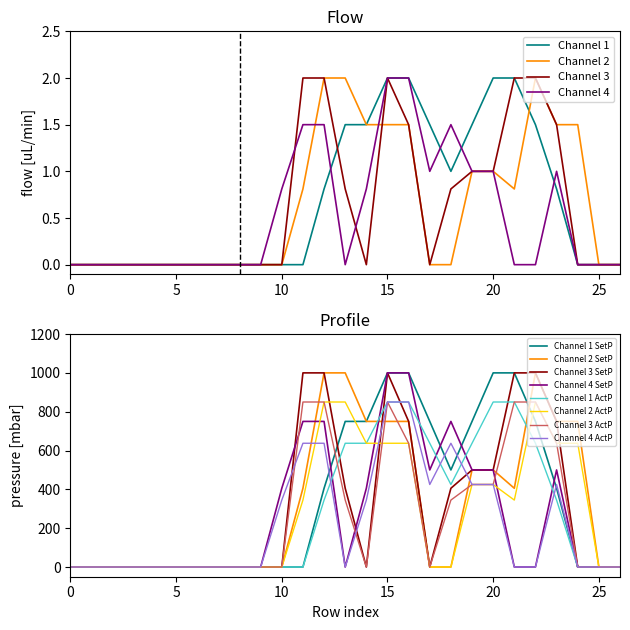

The Channel 2 series shows 1.0 at 20. True or false?

True